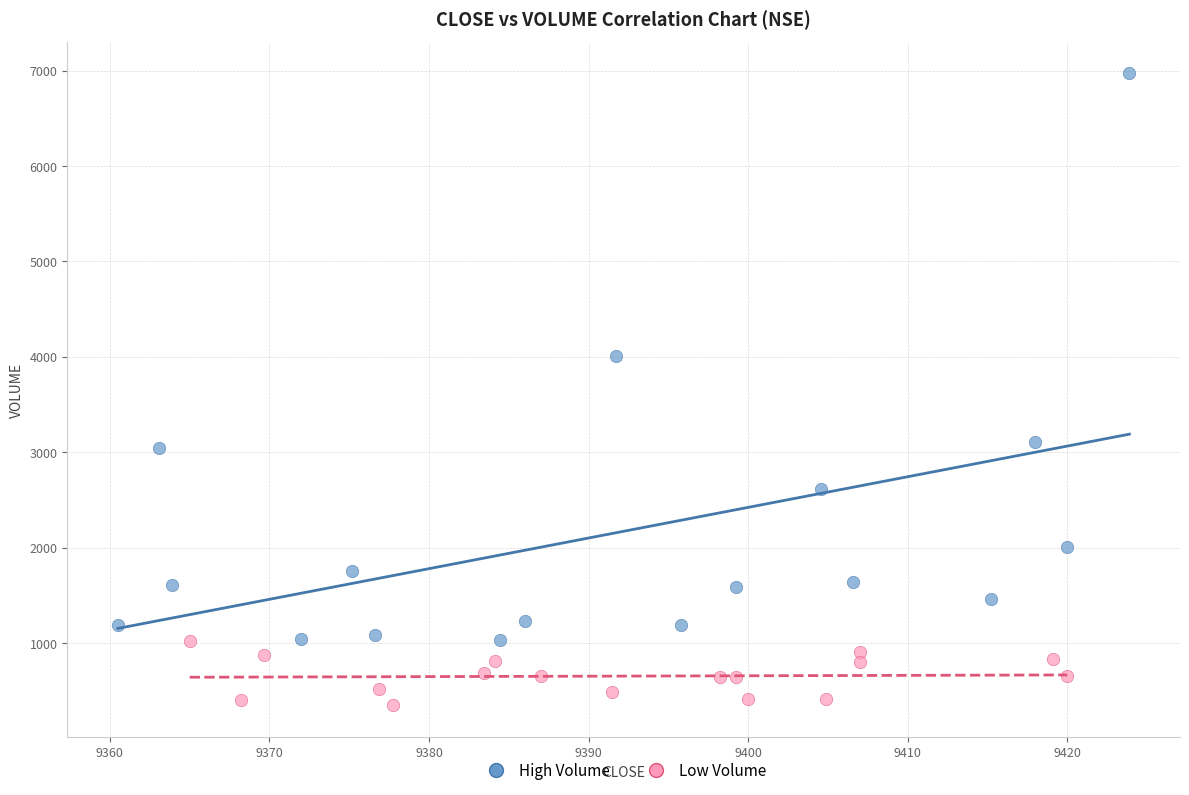

Which series contains the highest Y value?

High Volume